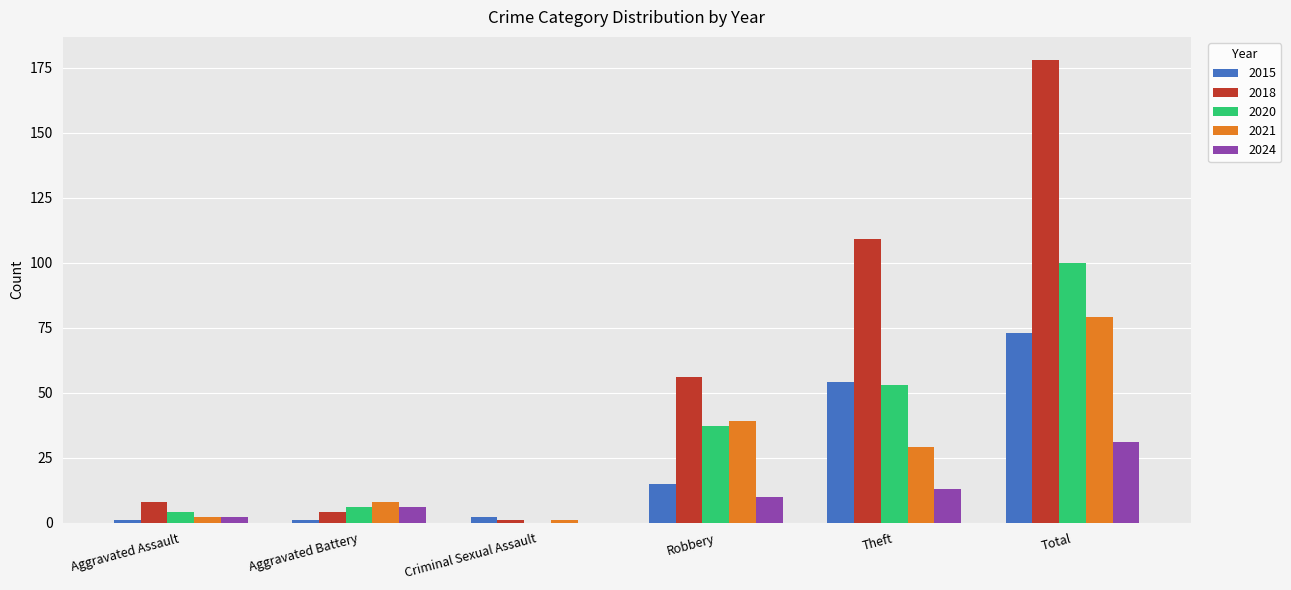

Read the 2015 value at Aggravated Assault.

1